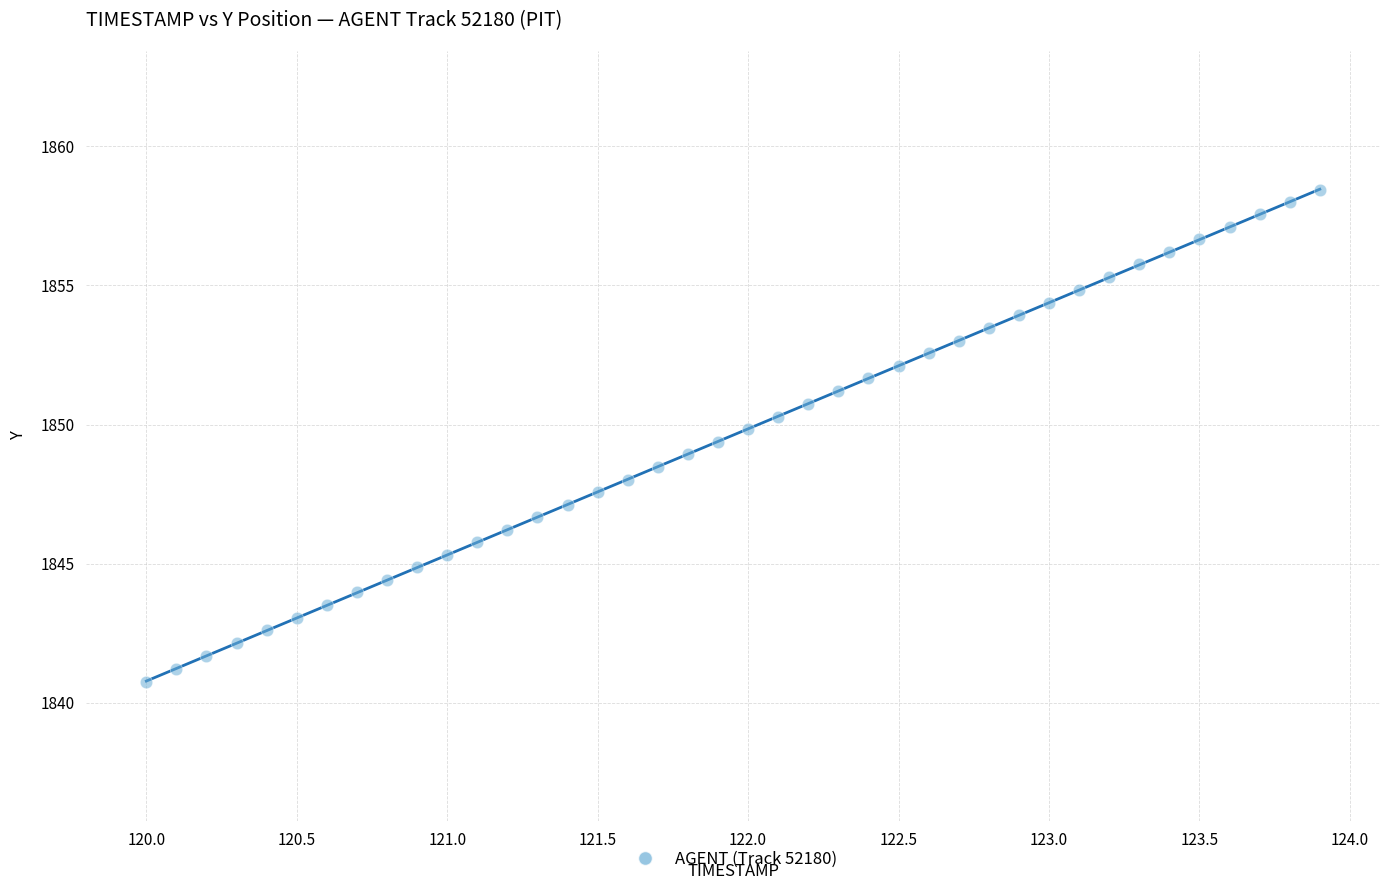

What is the range of X values (max minus min)?

3.9